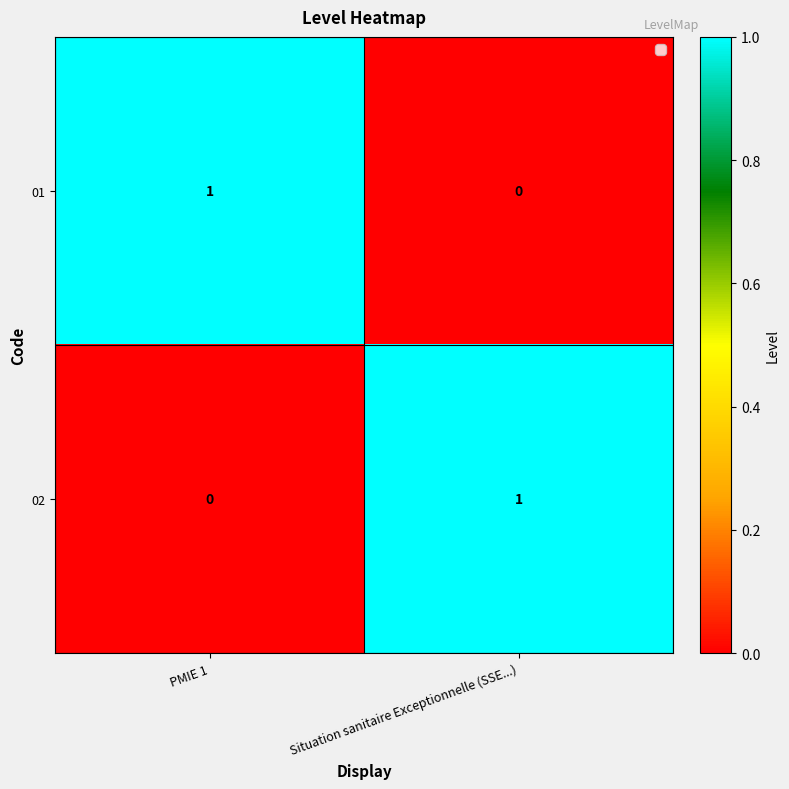

Count the number of categories in the chart.

2